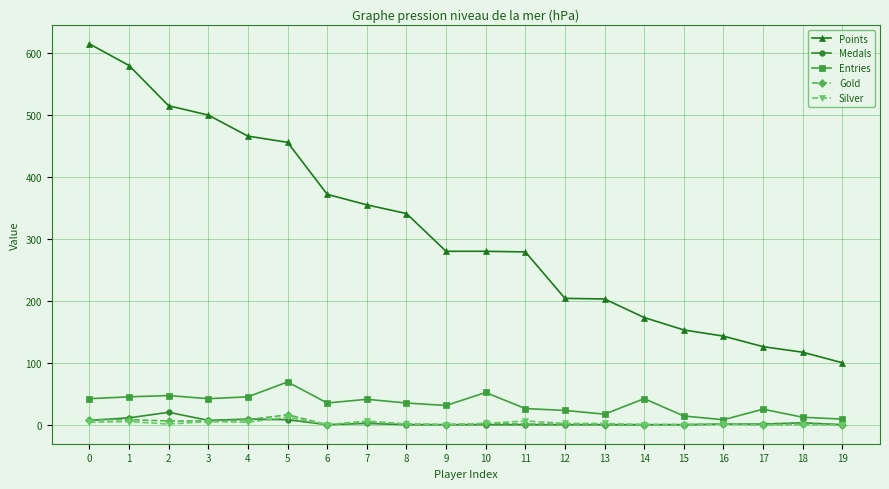

Does the chart have visible grid lines?

Yes